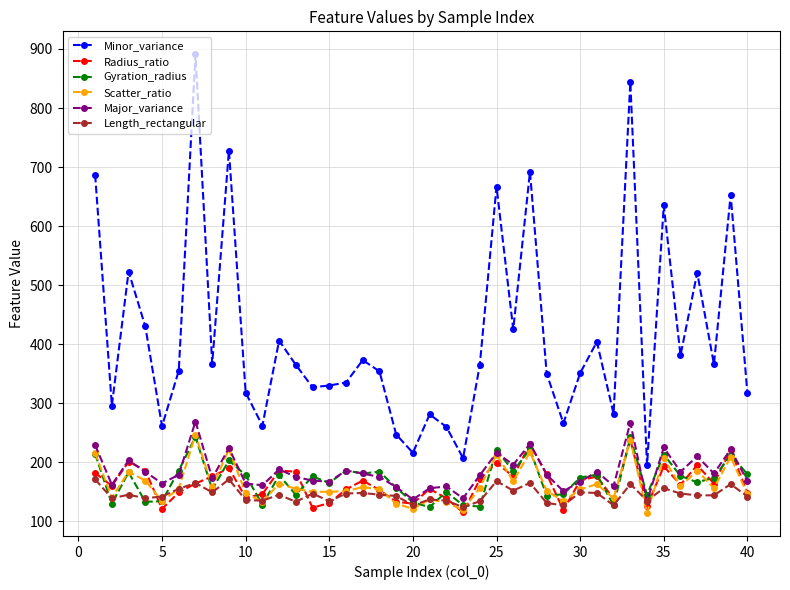

How many lines are shown in the chart?

6